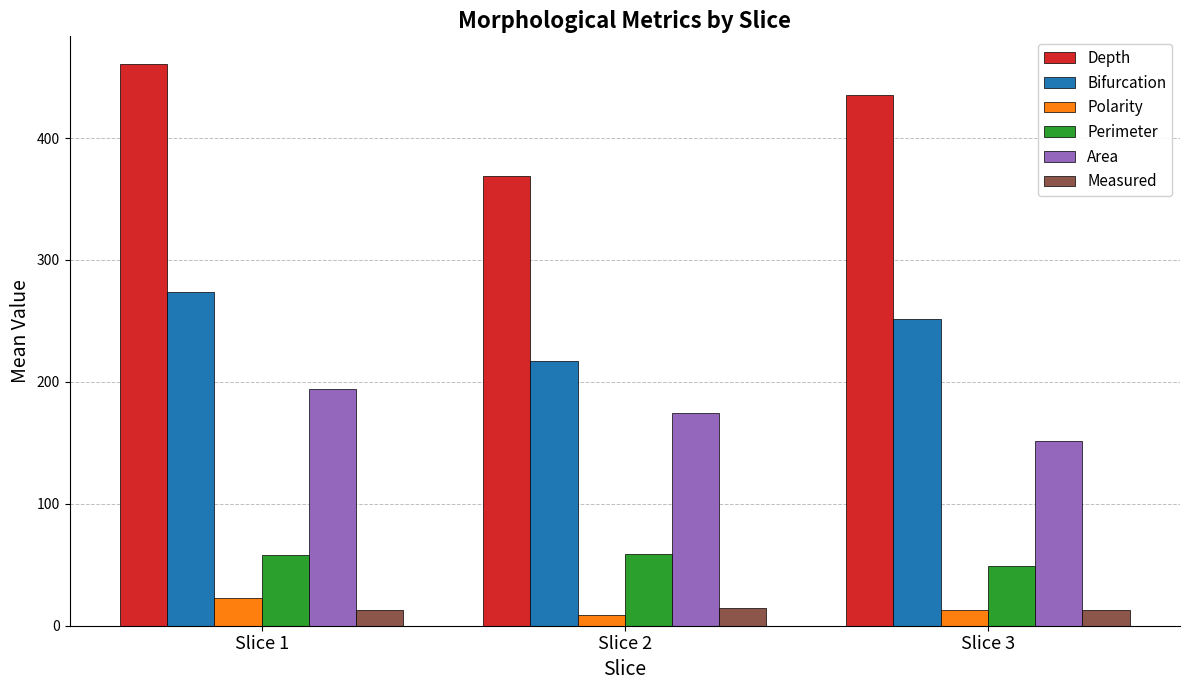

Does the chart contain any negative values?

No